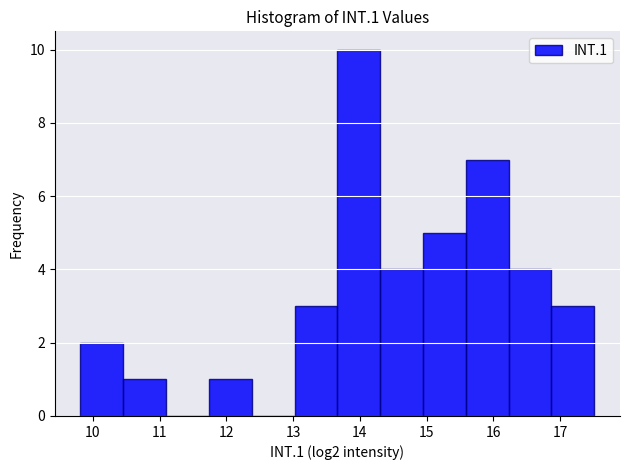

How tall is the bar that spans 16.9 to 17.5 on the x-axis? Neither the bar edges nor the heights are printed on the chart, so give them approximately, as read against the axes.

3